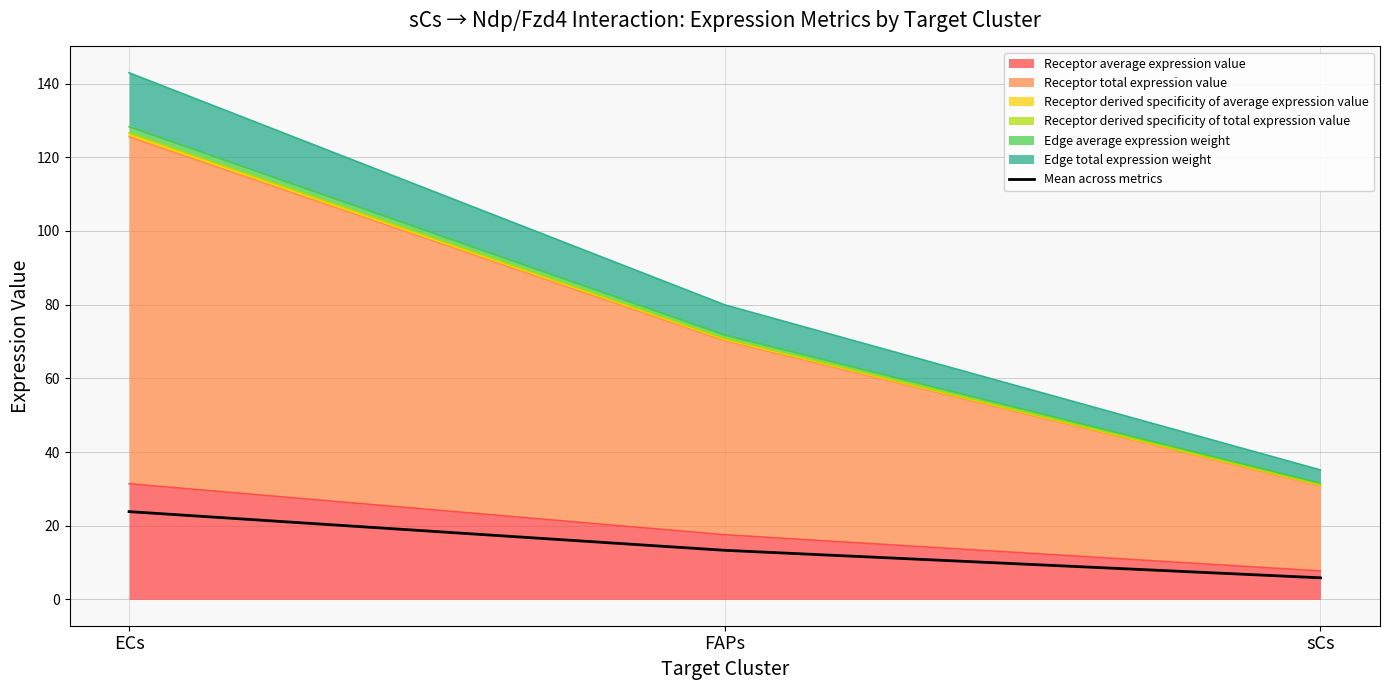

Rank the categories by value from highest to lowest.

ECs, FAPs, sCs